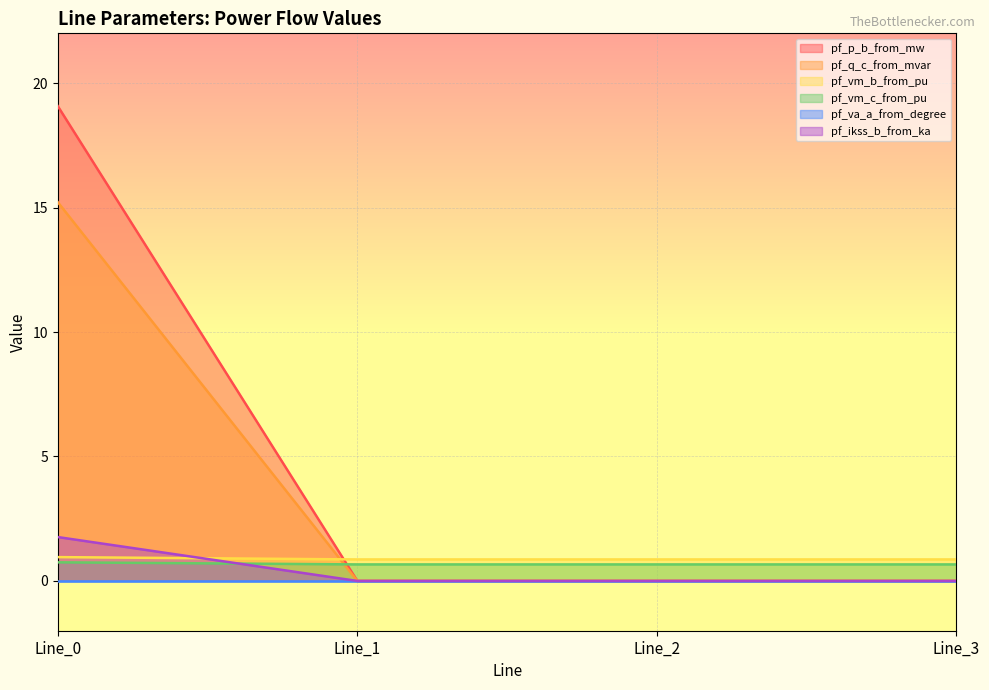

Which series has the widest spread of values?

pf_p_b_from_mw